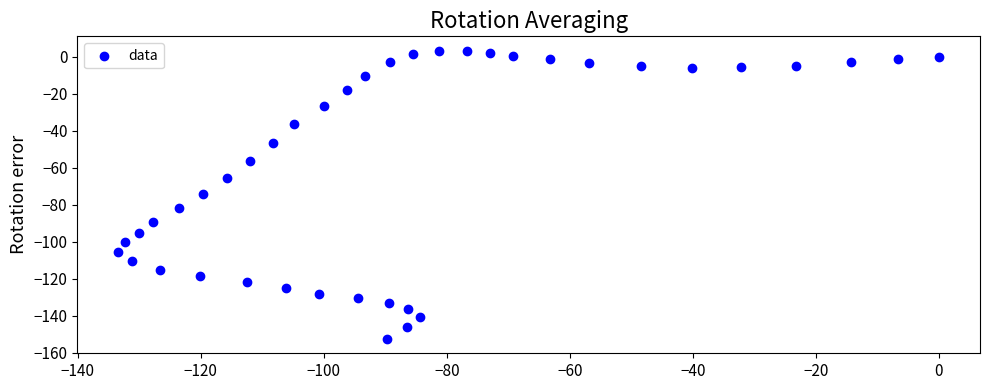

What is the range of X values (max minus min)?

133.4